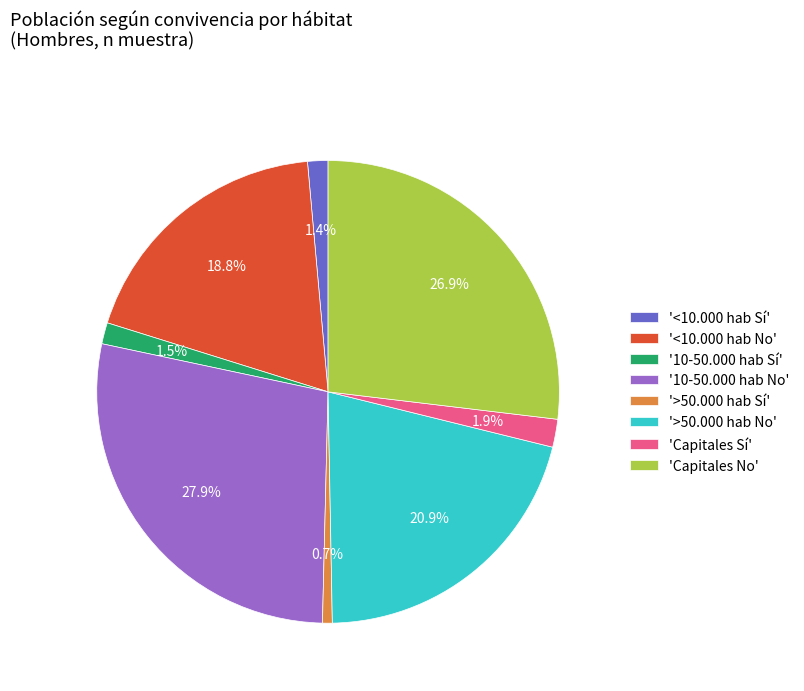

Is the sum of '10-50.000 hab No' and '>50.000 hab No' greater than half?

No